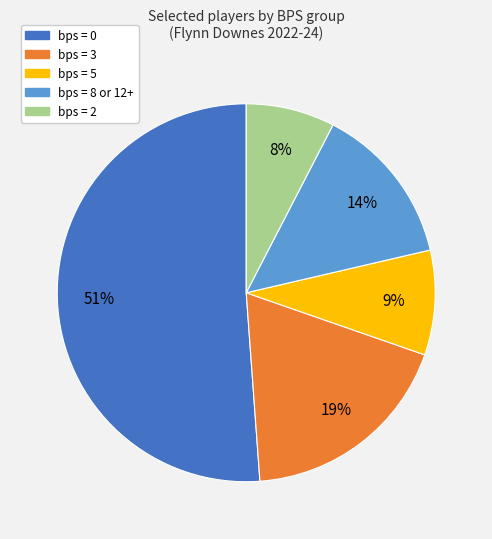

Does any single category account for the majority?

Yes